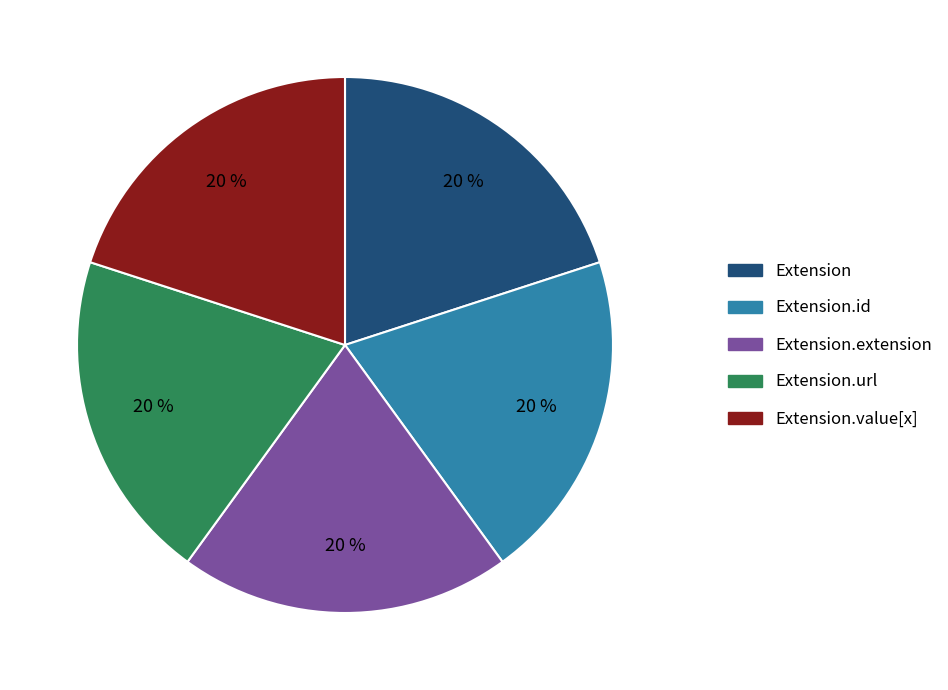

To the nearest percent, what is the average slice percentage?

20%